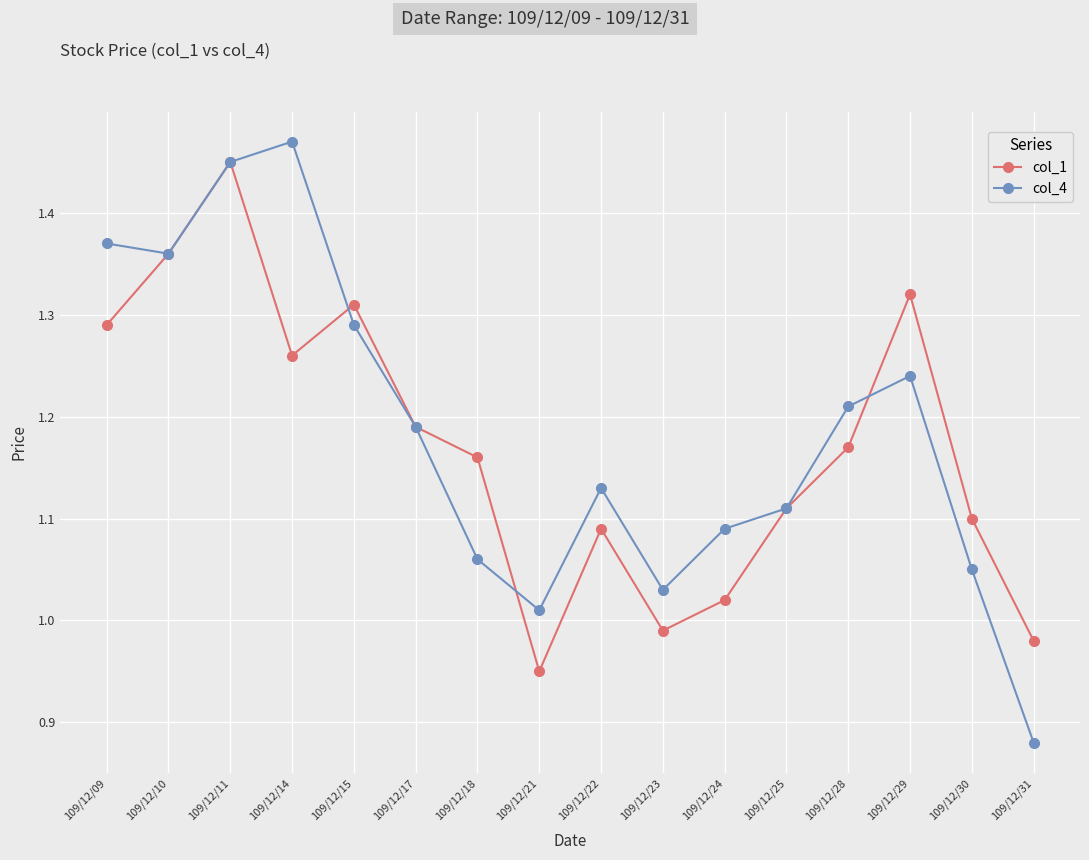

At which label does col_4 first exceed 1?

109/12/09